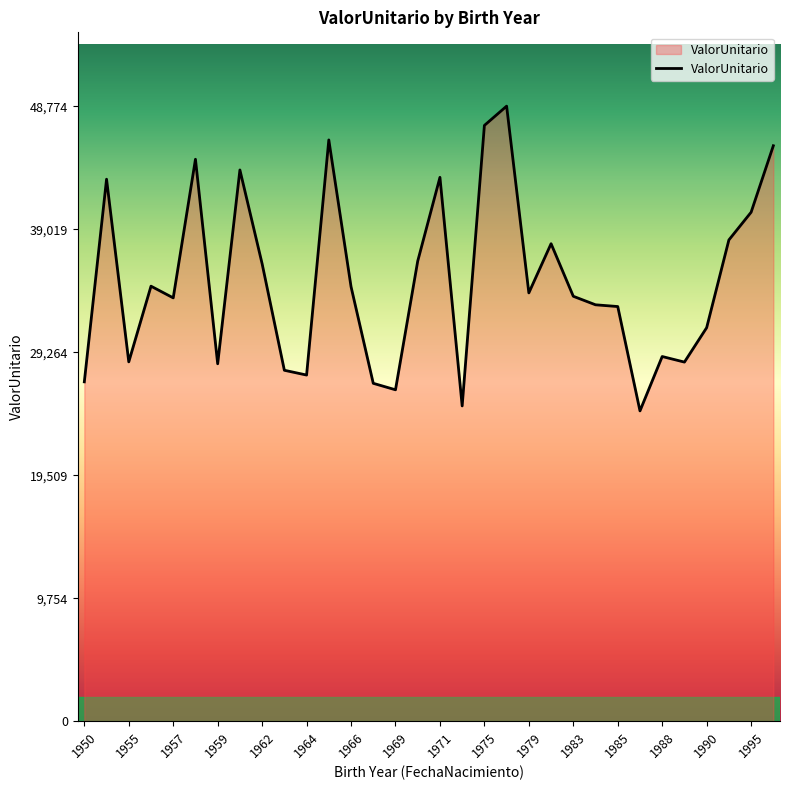

How many lines are shown in the chart?

1